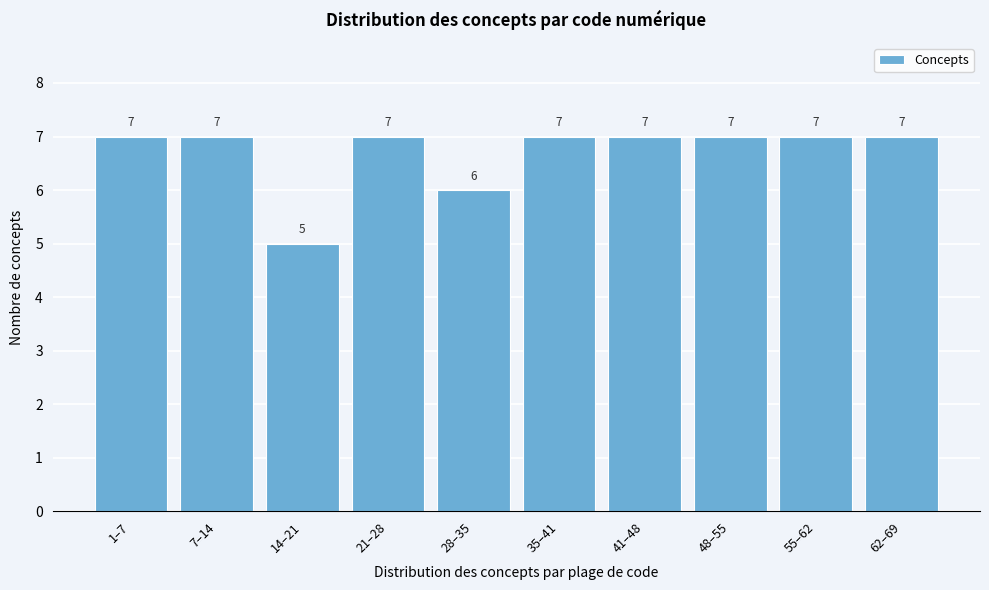

Reading left to right, extract all data points from this chart.

1–7=7	7–14=7	14–21=5	21–28=7	28–35=6	35–41=7	41–48=7	48–55=7	55–62=7	62–69=7